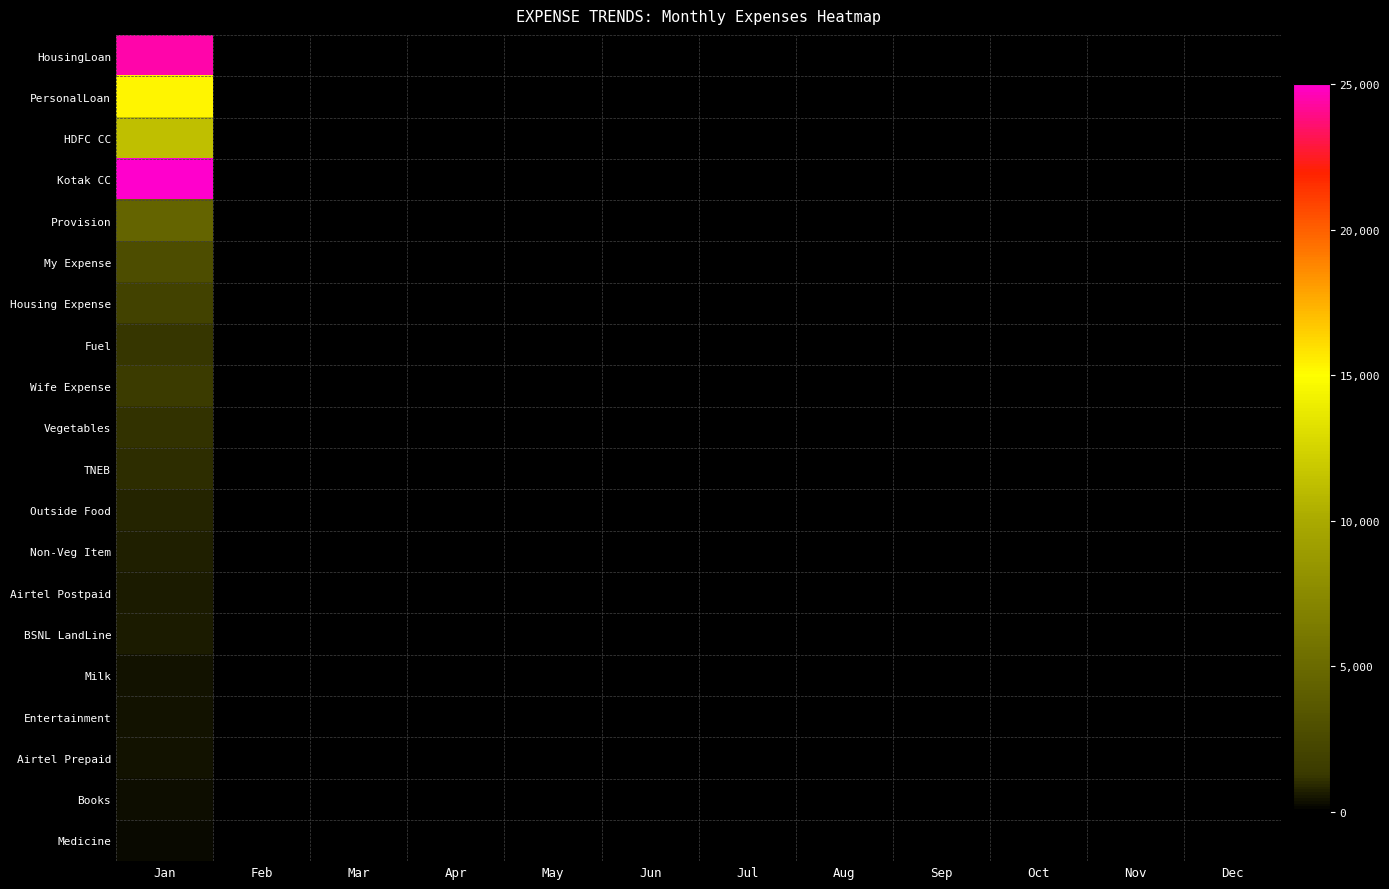

What is the minimum value shown in the chart?

223.0